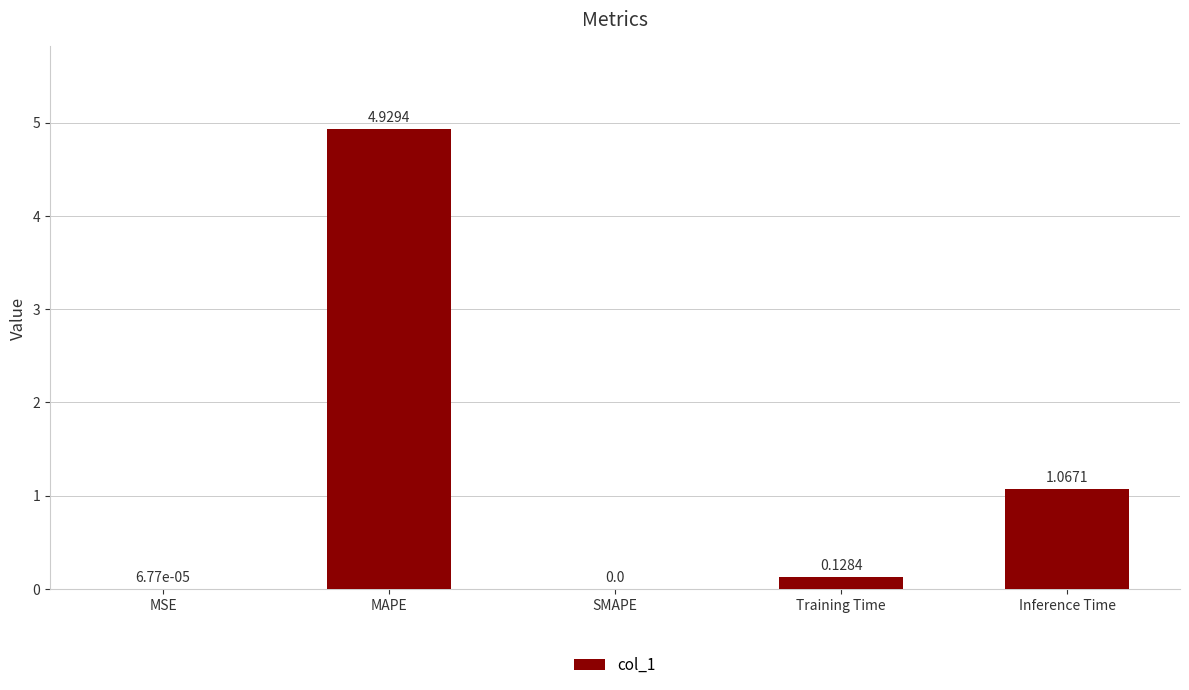

What is the sum of all values?

6.1